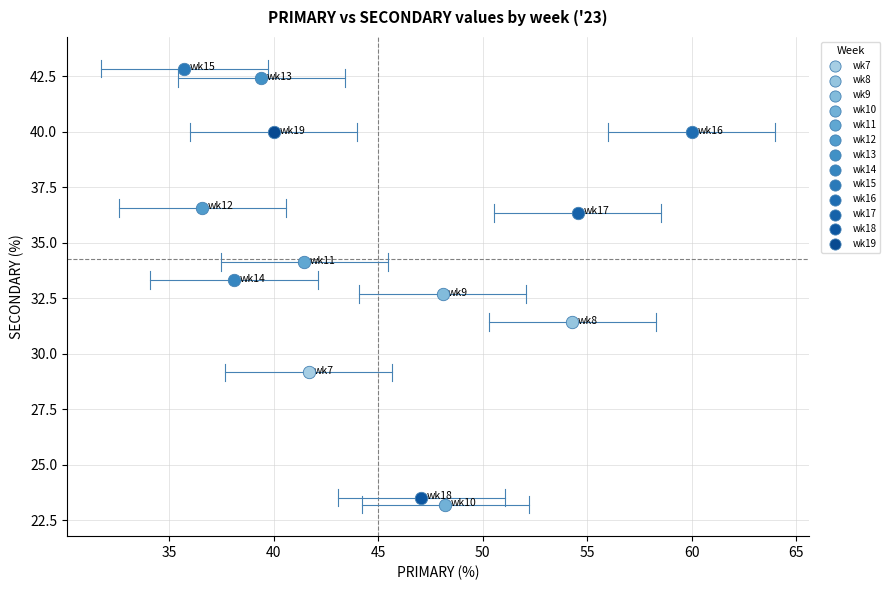

Which series contains the highest Y value?

wk15